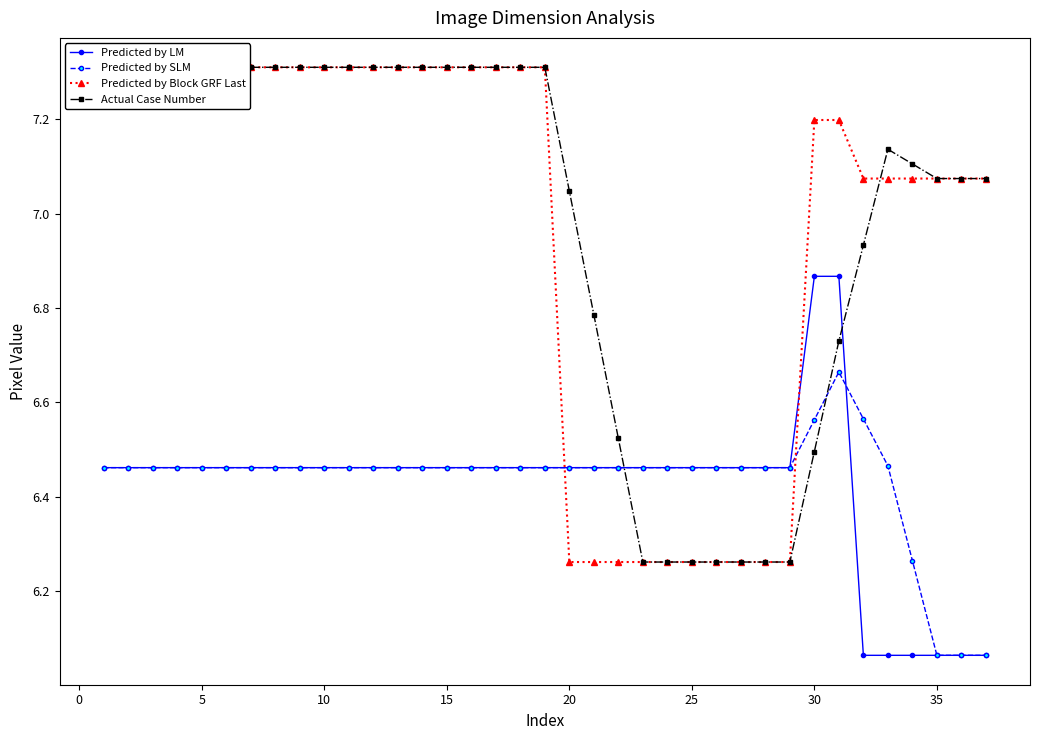

True or false: Predicted by SLM has more than 0 points higher than both neighbors.

True